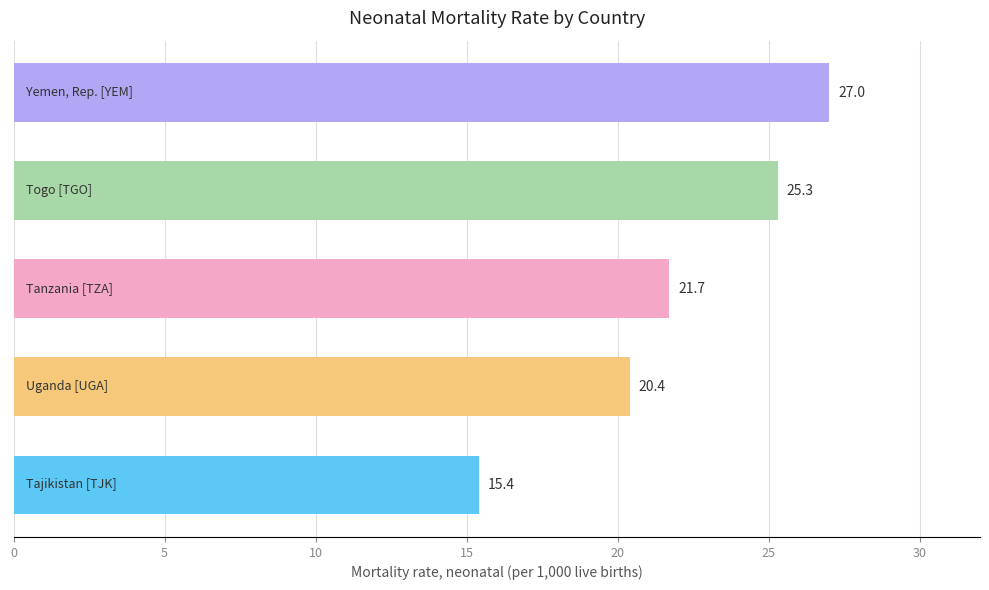

What is the smallest value displayed?

15.4